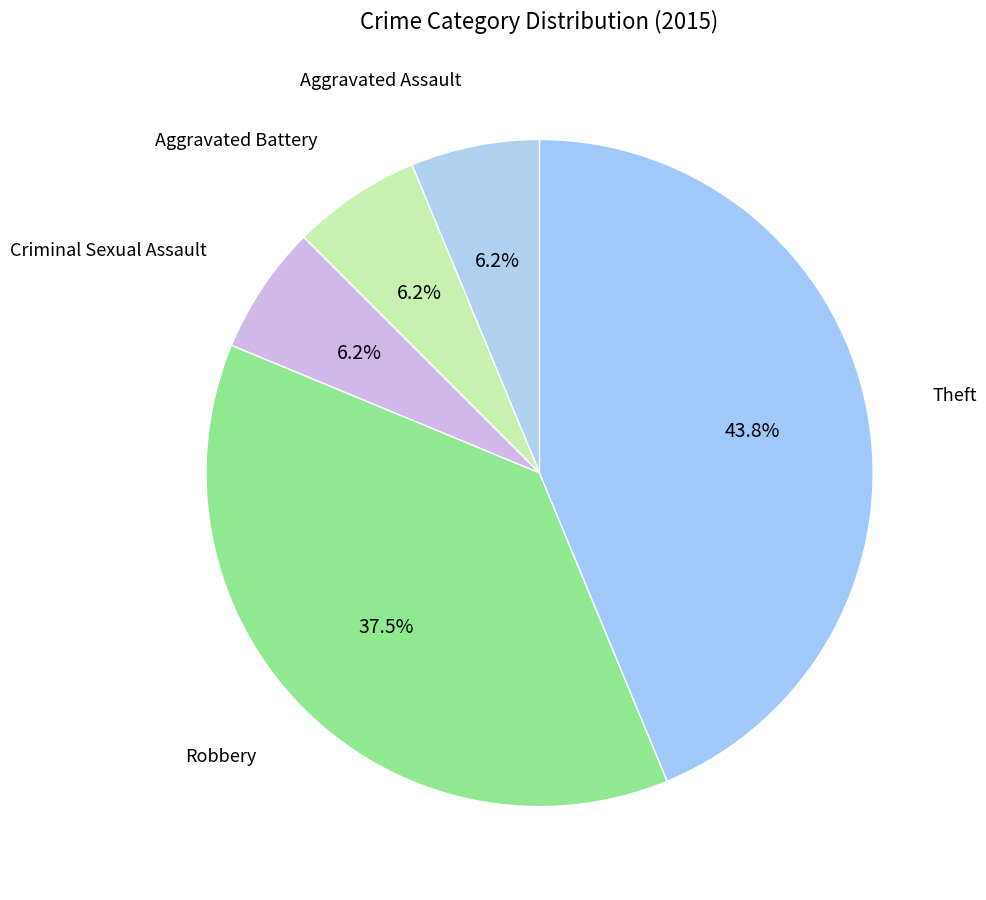

True or false: Criminal Sexual Assault accounts for 6% of the total.

True